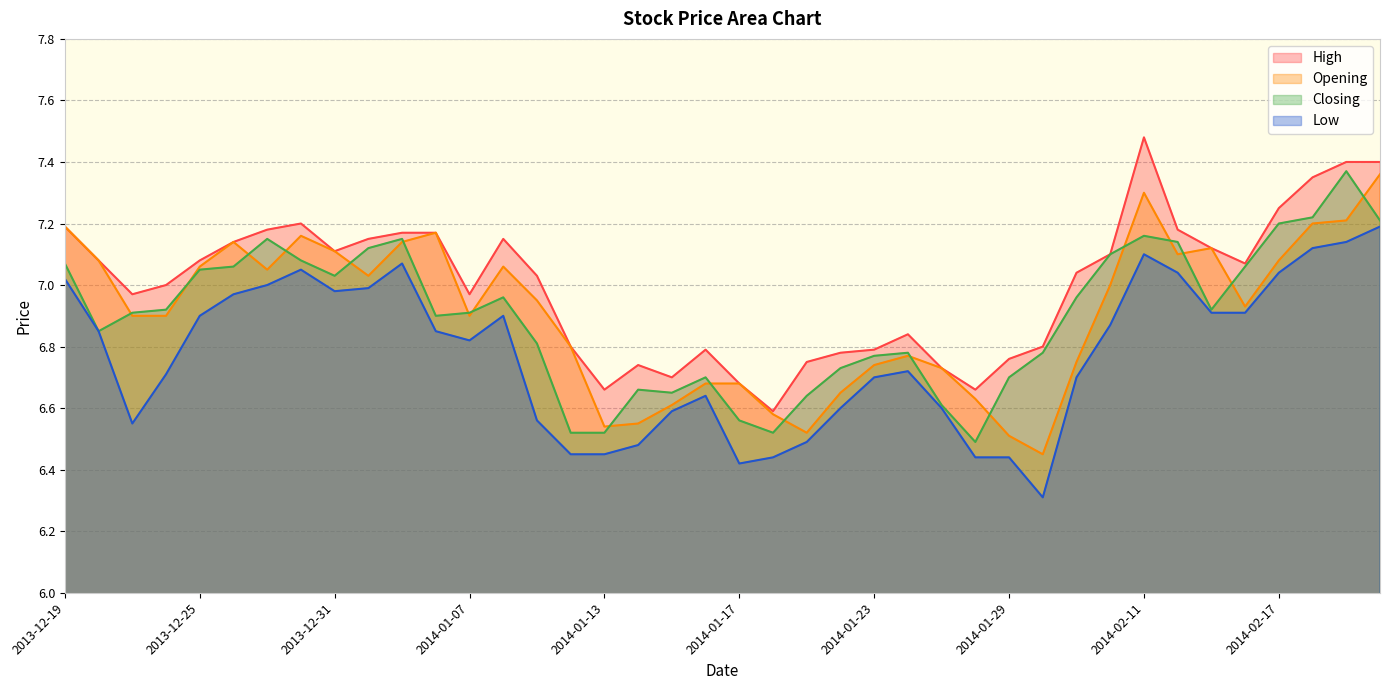

What is the total value across all series at 2014-01-08?

28.1